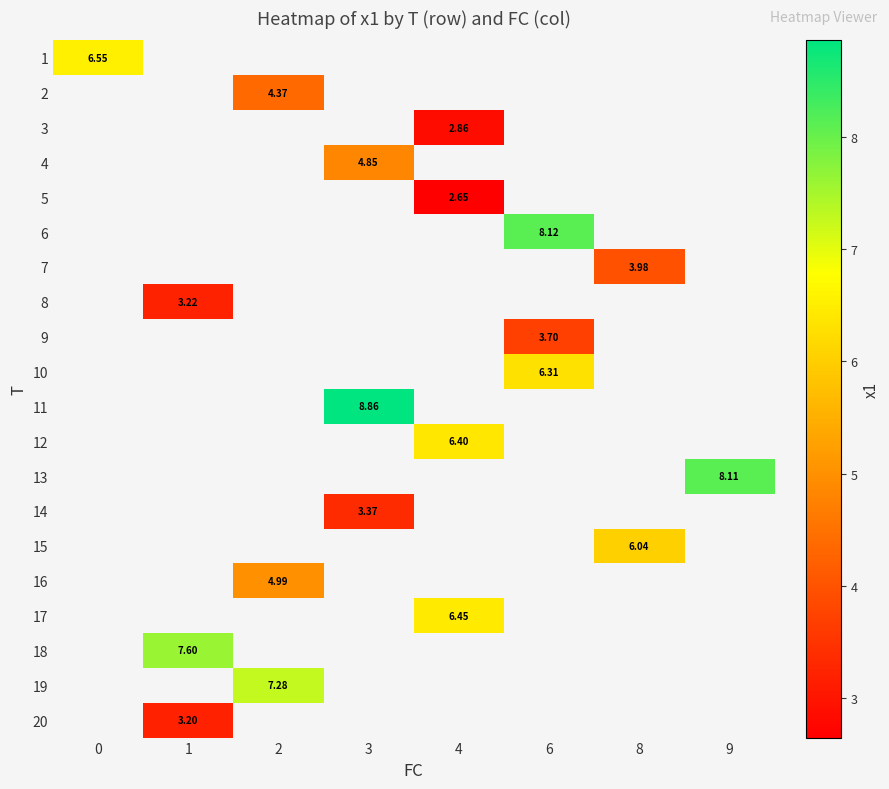

Count the number of categories in the chart.

8